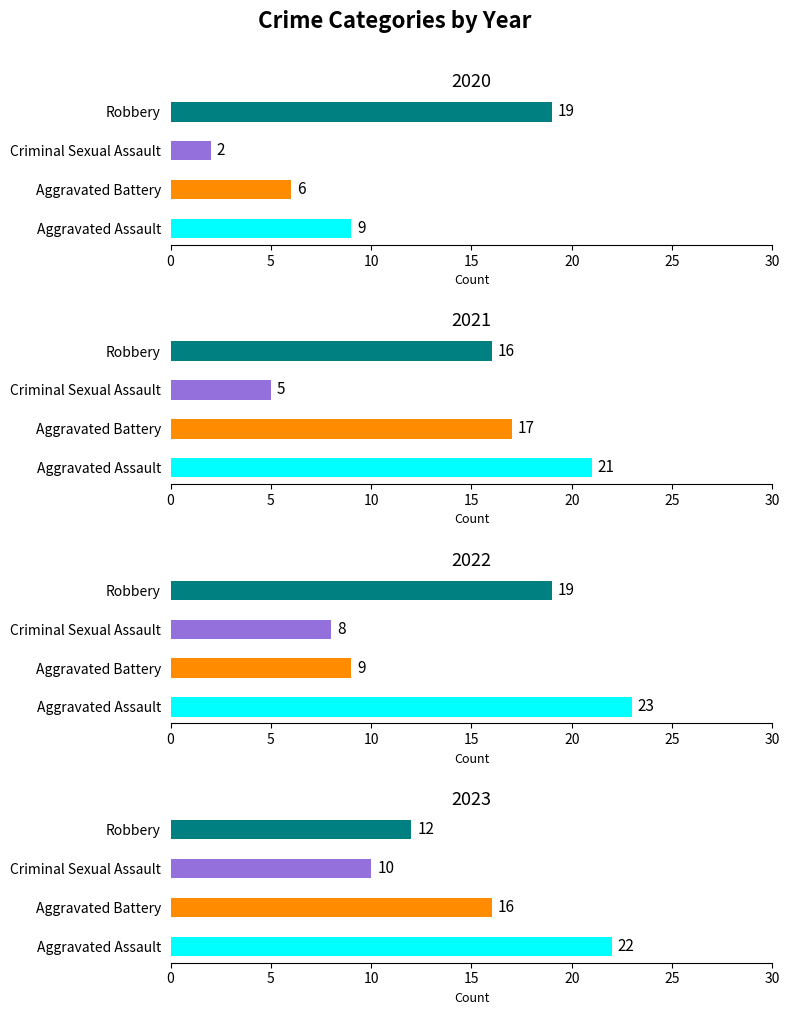

What is the spread (max minus min) of values at 2020?

17